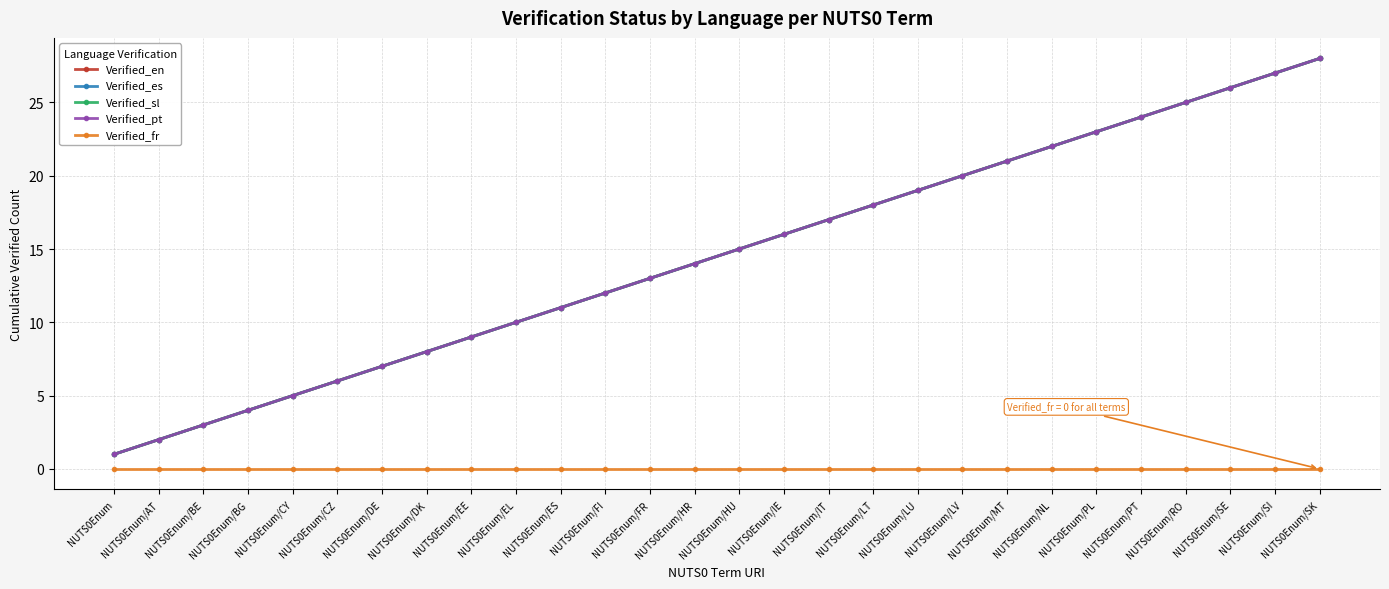

Is this an area chart (filled region under the line)?

No